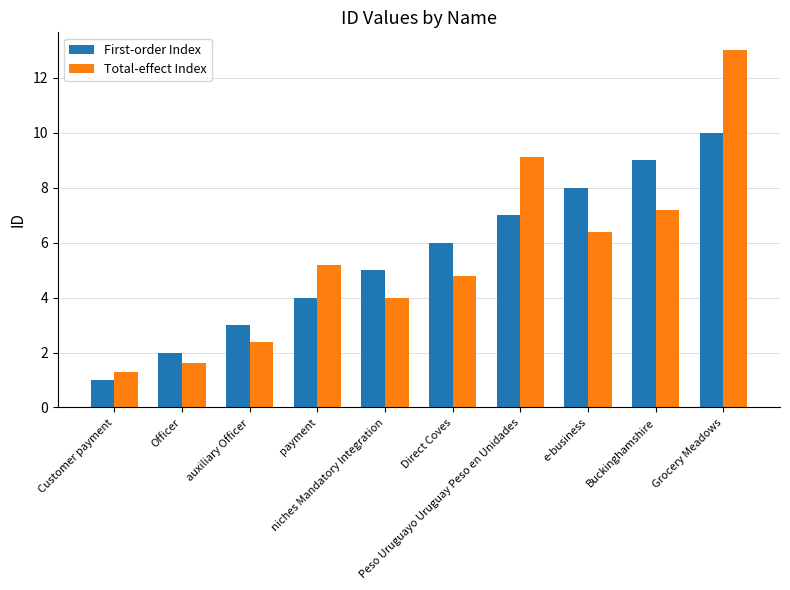

What is the label of the 9th bar from the right?

Officer